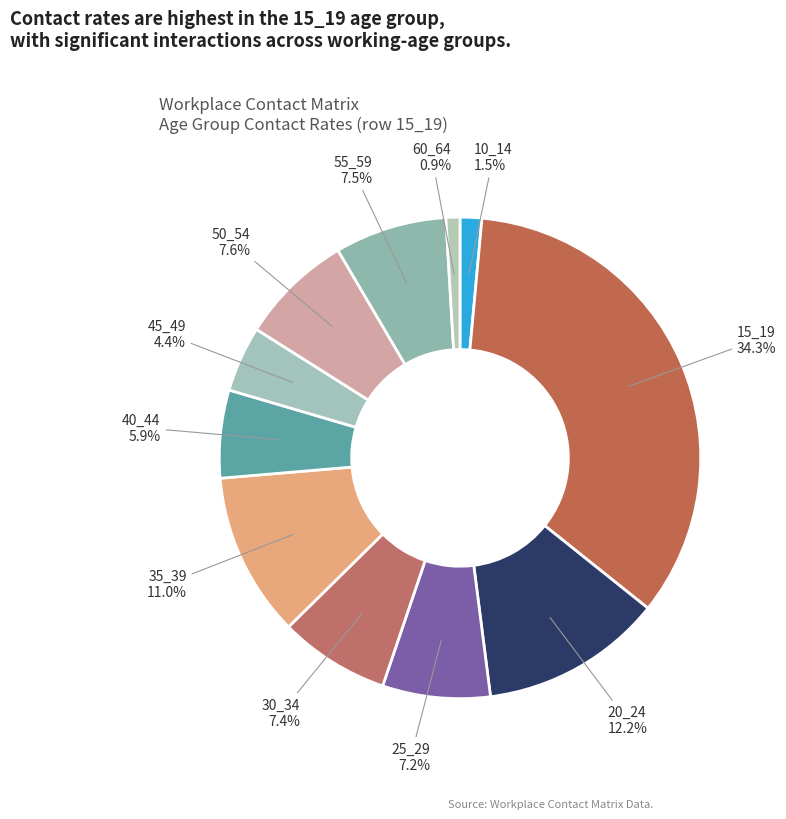

To the nearest percent, what is the combined percentage of 55_59 and 20_24?

20%